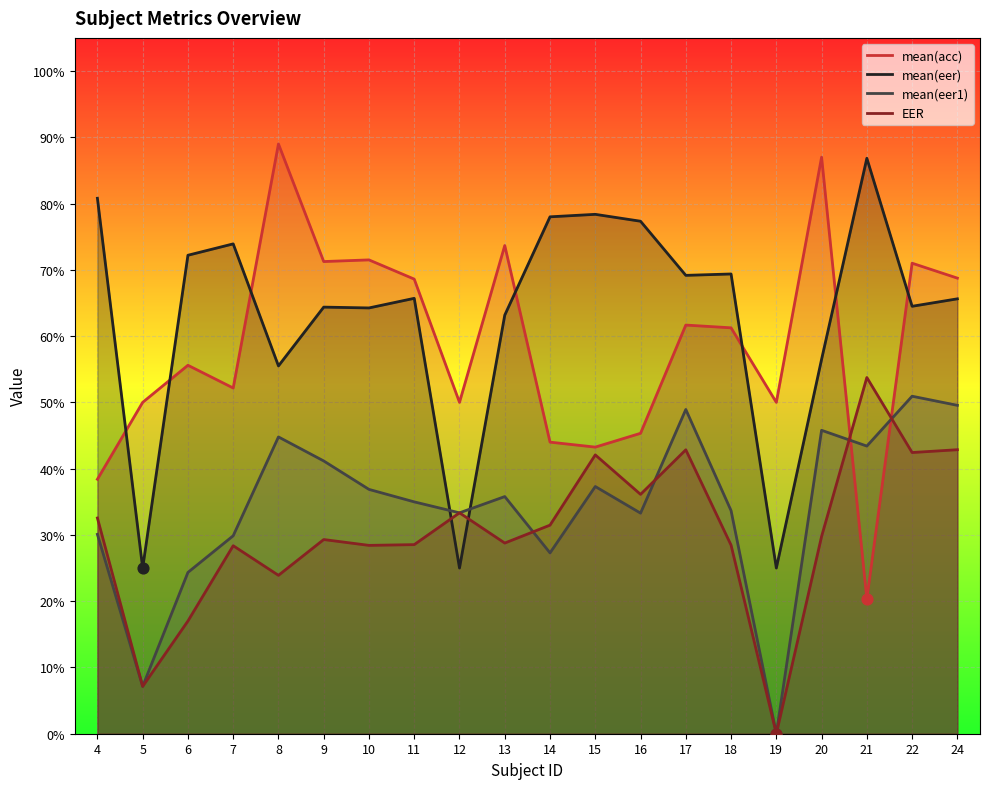

What are all the series names shown in the legend?

mean(acc), mean(eer), mean(eer1), EER